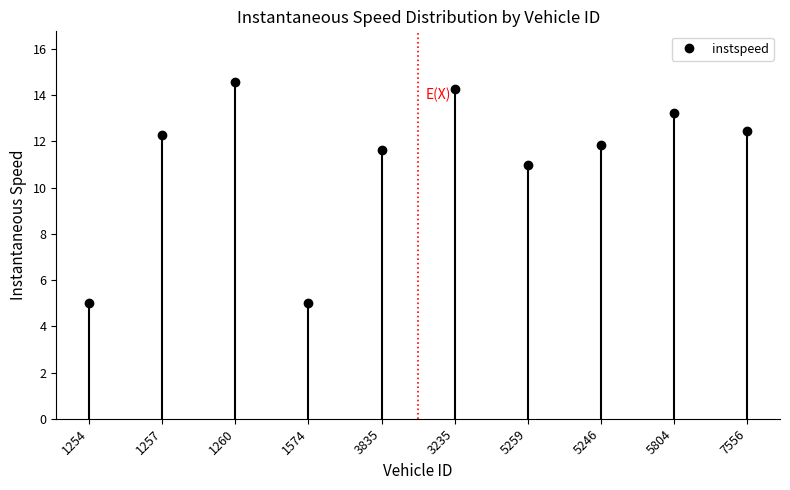

What is the average value?

11.1